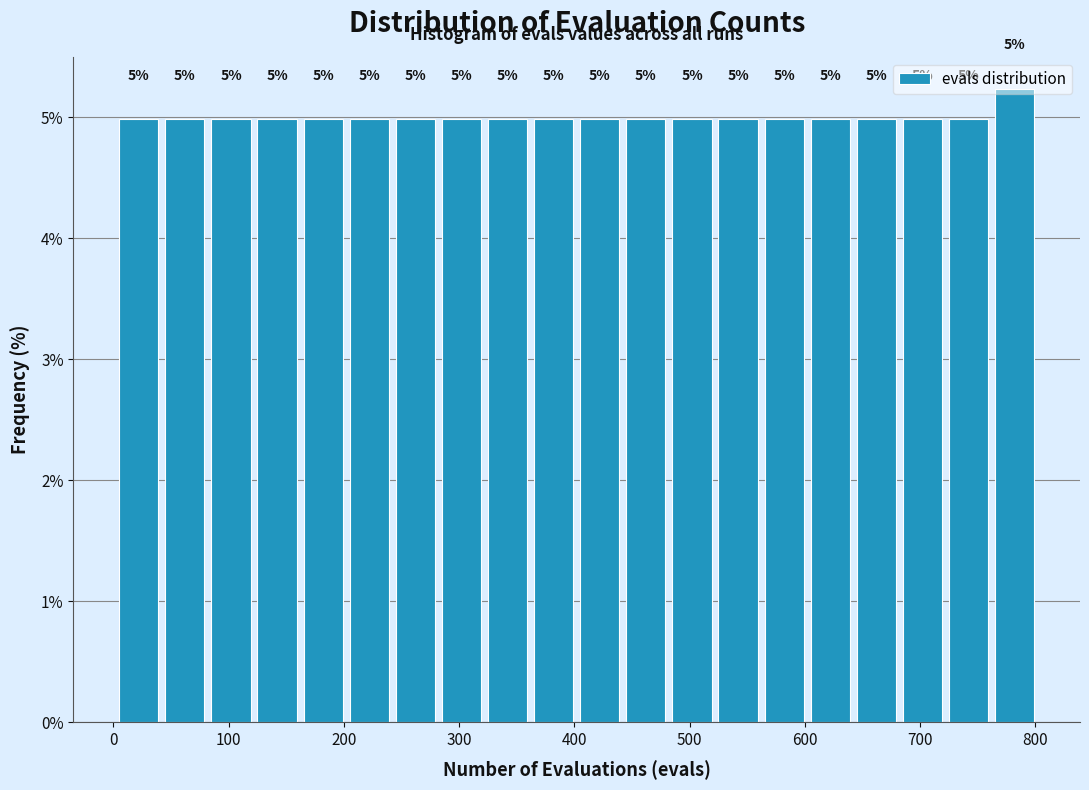

Which range on the x-axis has the tallest bar?

762 to 802